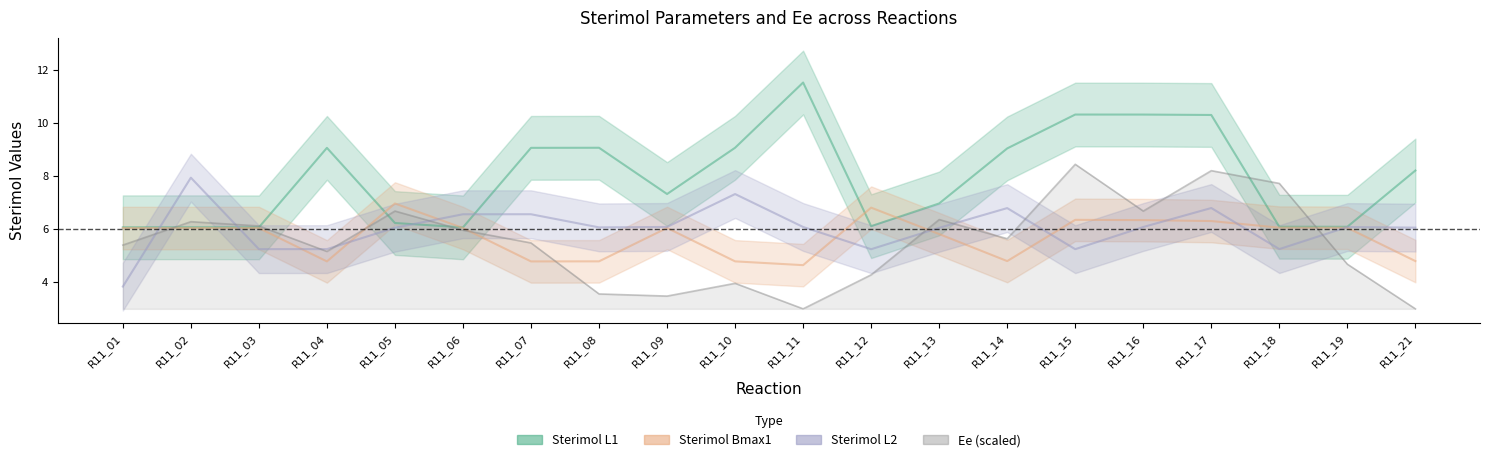

At which category is the sum across all series the highest?

R11_17